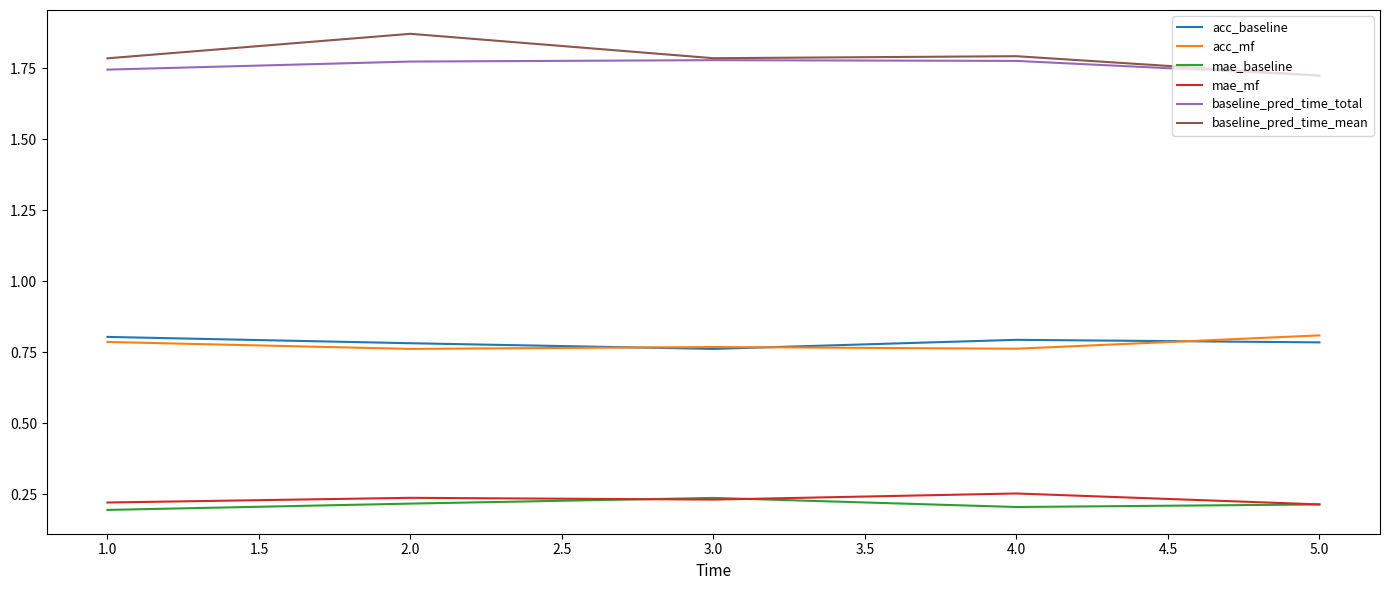

At how many categories does at least one series exceed 1?

5